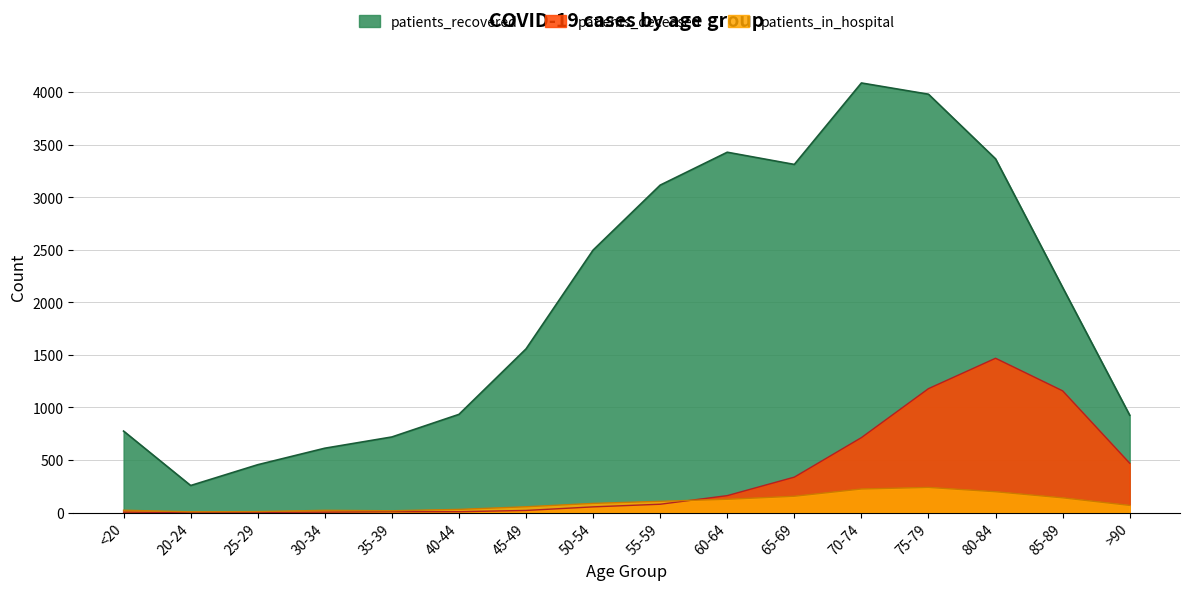

What position from the left is 25-29?

3